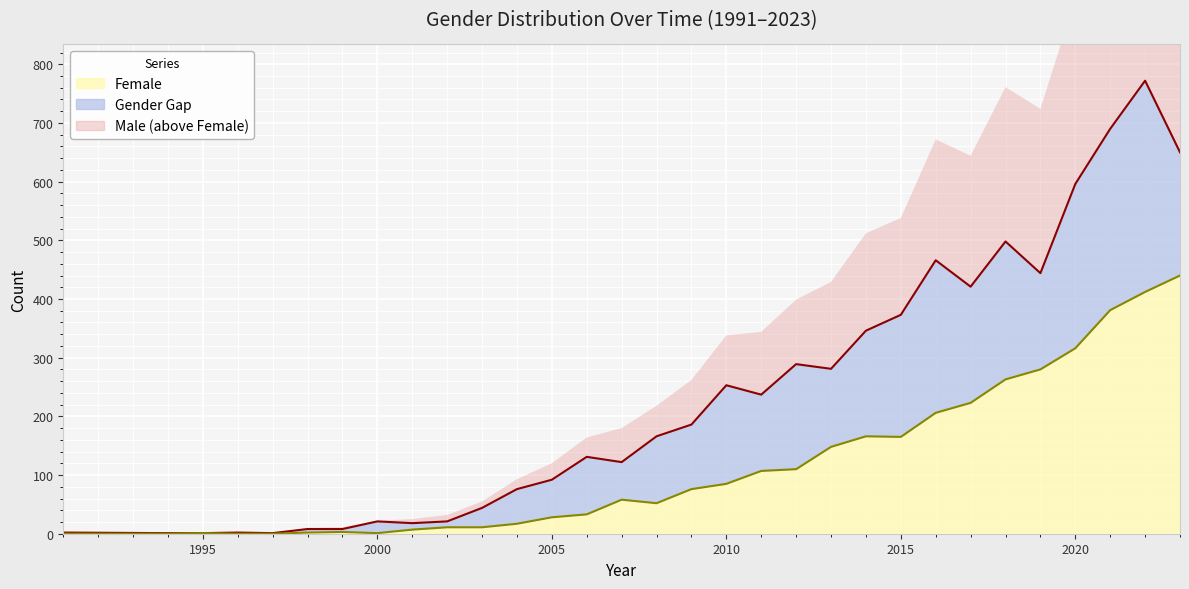

At which label is Male closest to 386?

2015